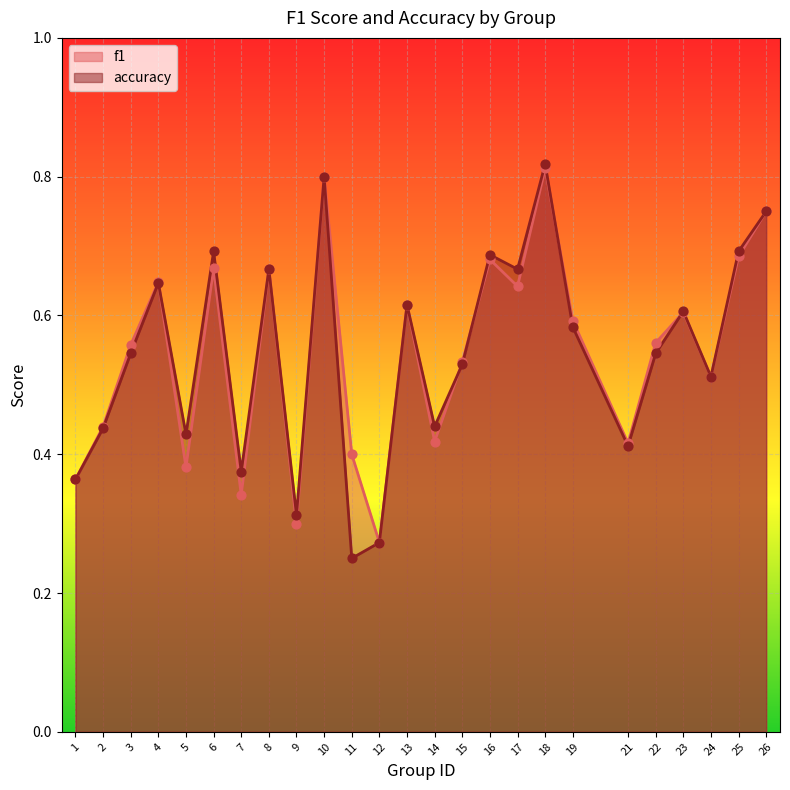

Which series has the widest spread of Y values?

accuracy